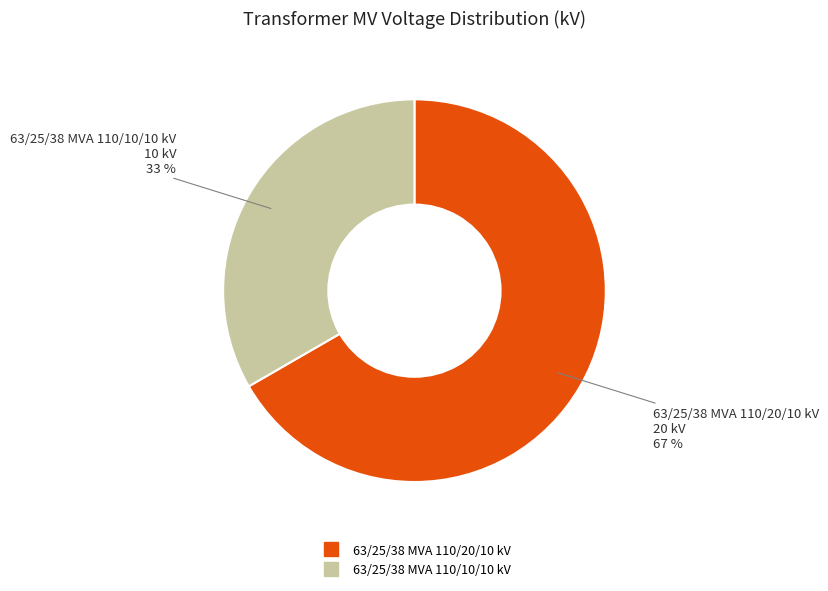

How many slices are in this pie chart?

2